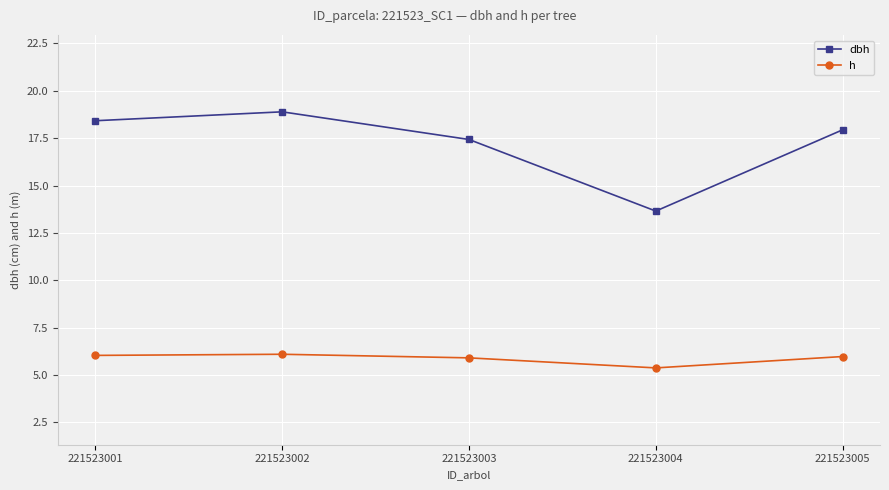

Which series has the largest total across all categories?

dbh